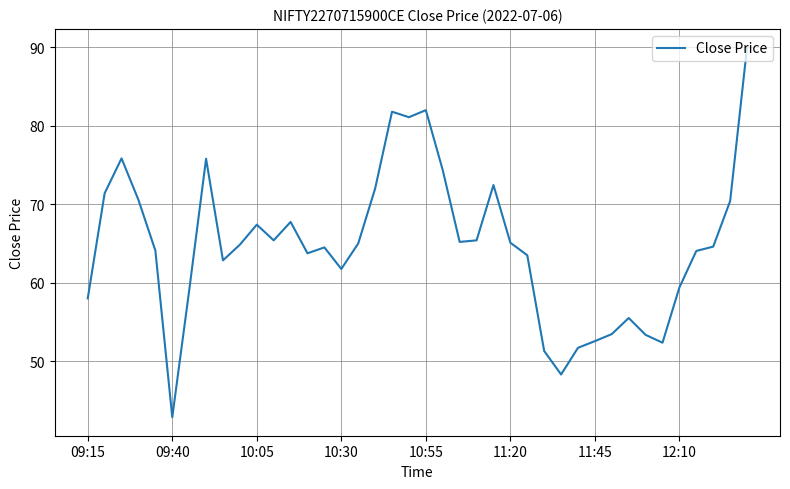

What is the greatest value displayed?

90.0